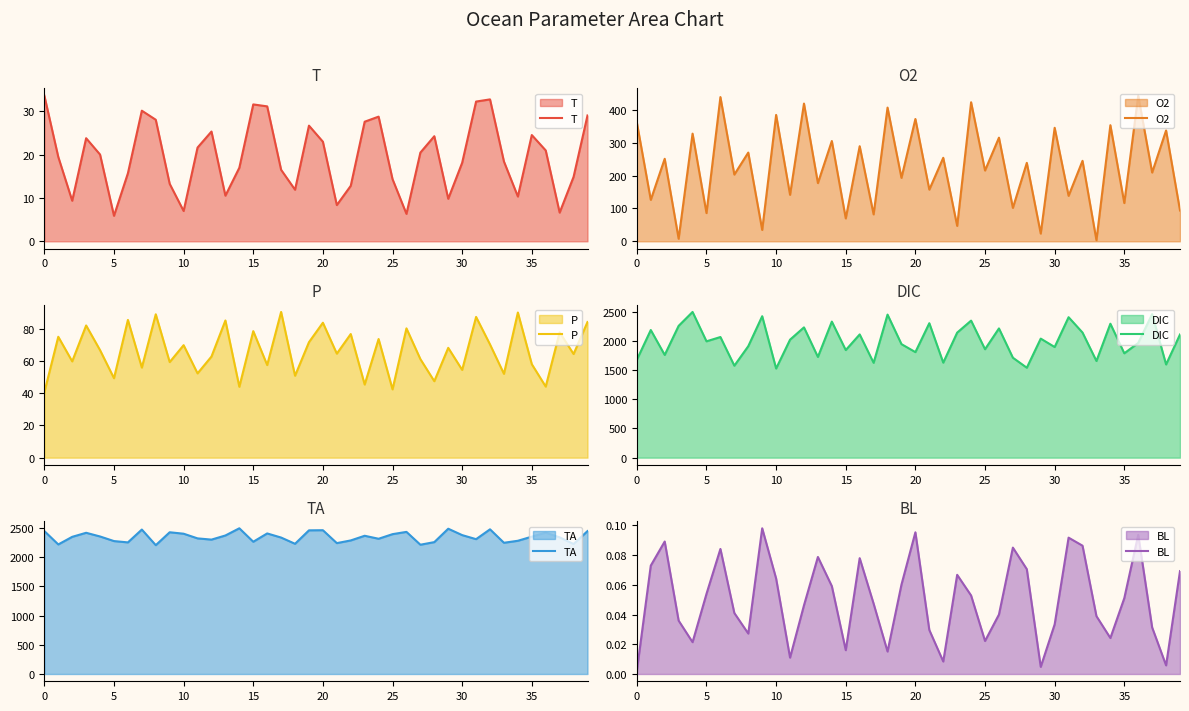

The P series shows 90.5 at 17. True or false?

True